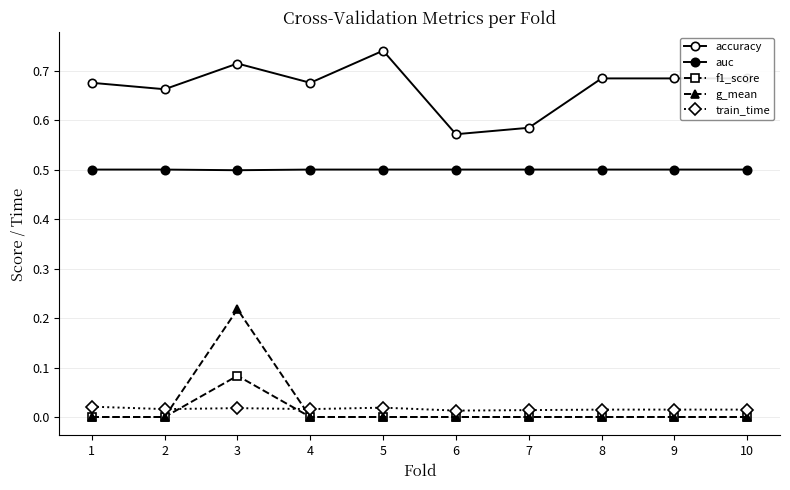

True or false: g_mean and accuracy cross at least once.

False